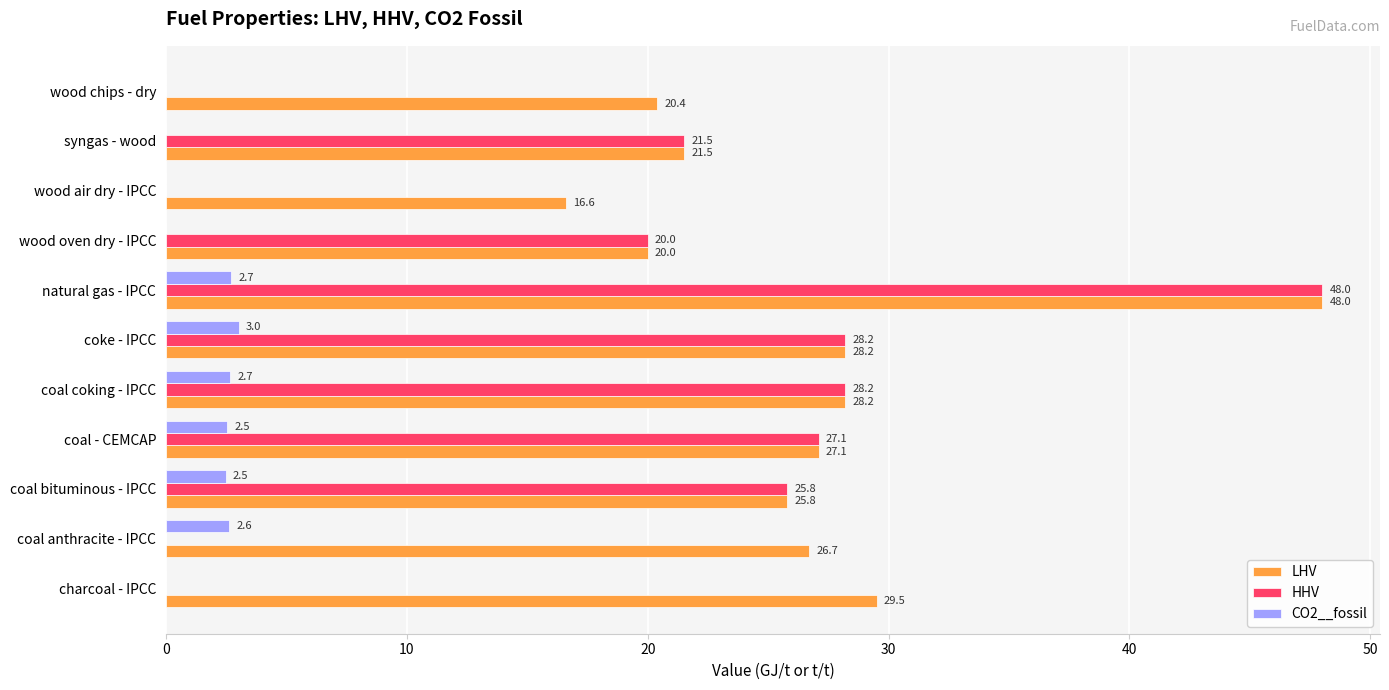

What is the sum of all CO2__fossil values?

16.0